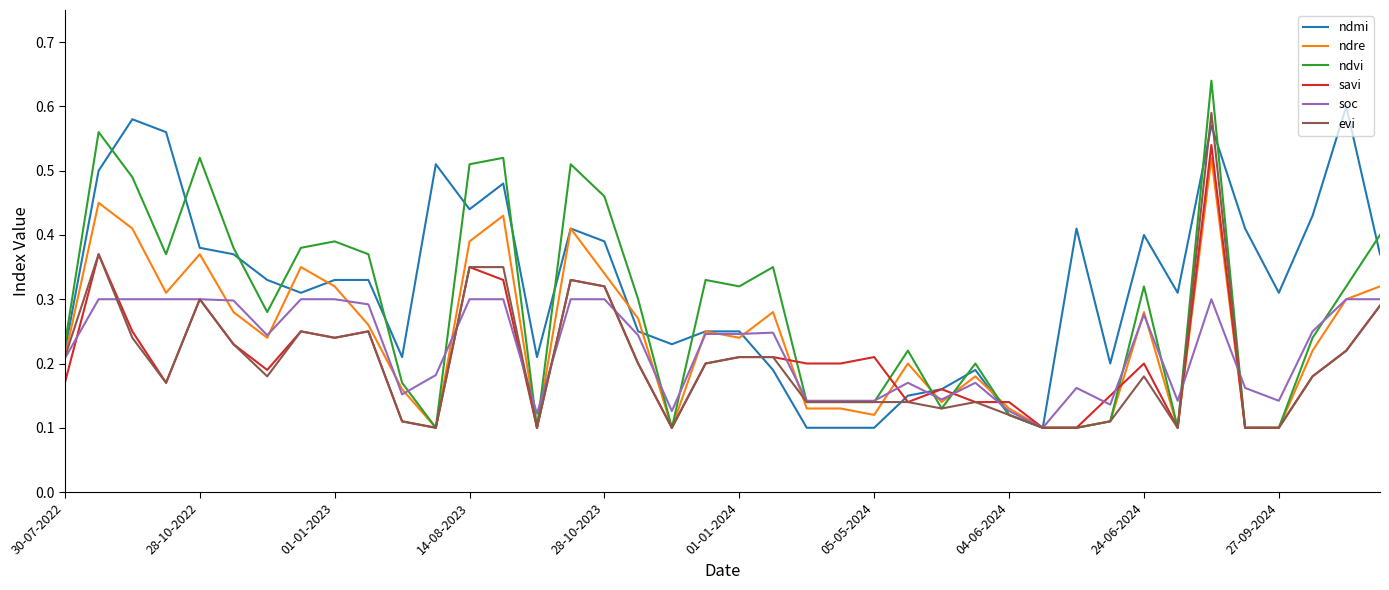

Which series has the largest range (max minus min)?

ndvi